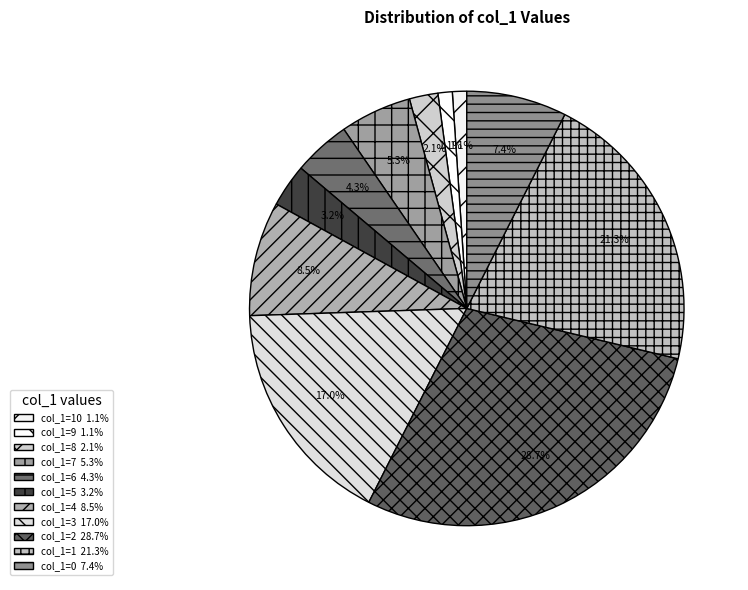

Is there any slice that represents more than half of the pie?

No